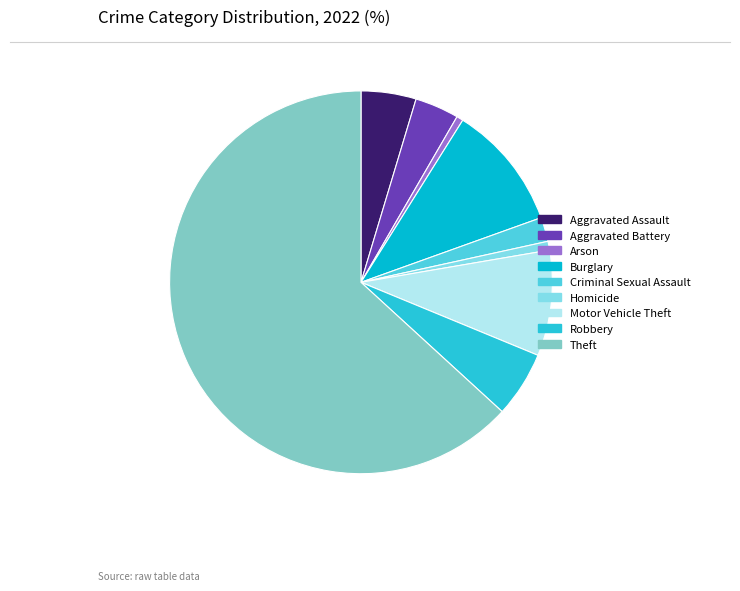

How many segments does this pie chart have?

9